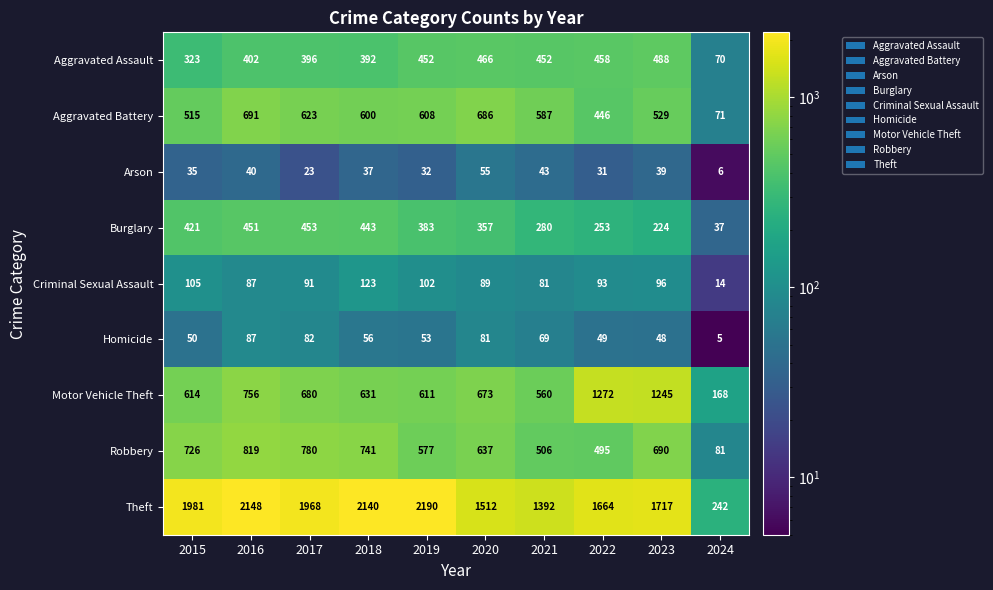

At which label does Homicide first exceed 56?

2016